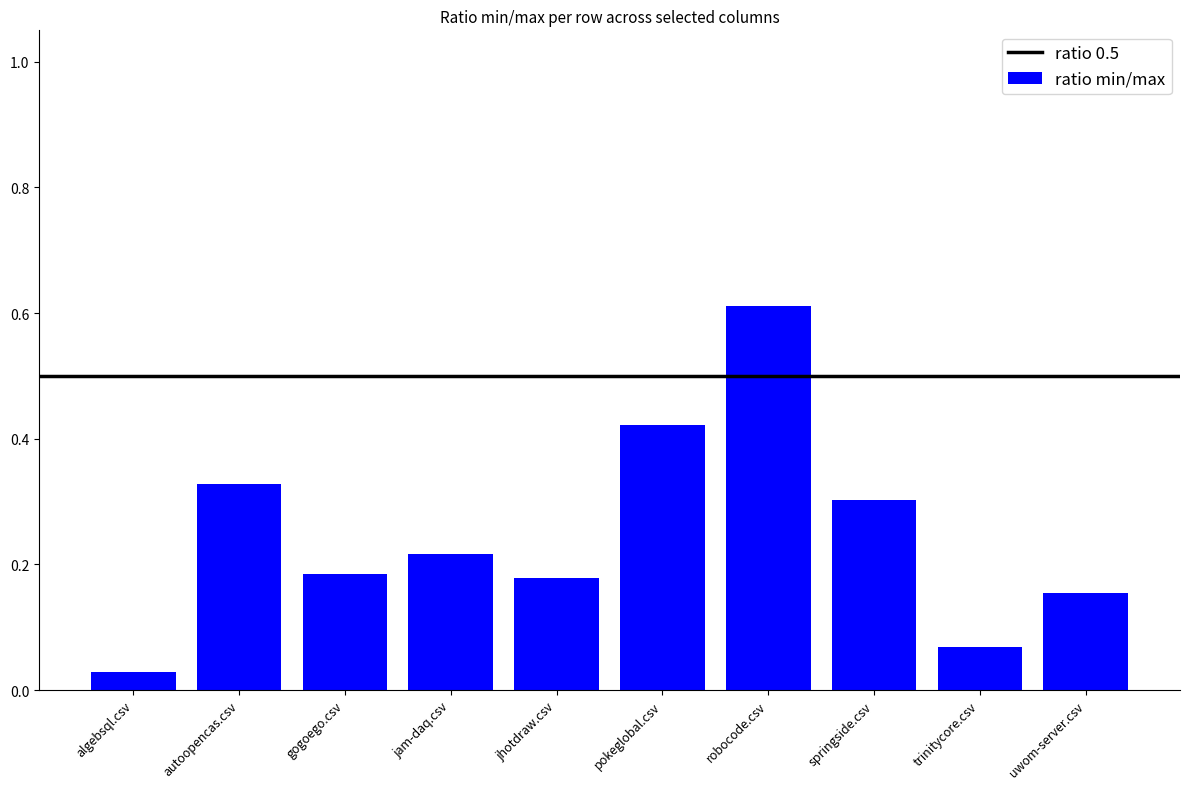

Which category has the lowest value across all series?

algebsql.csv